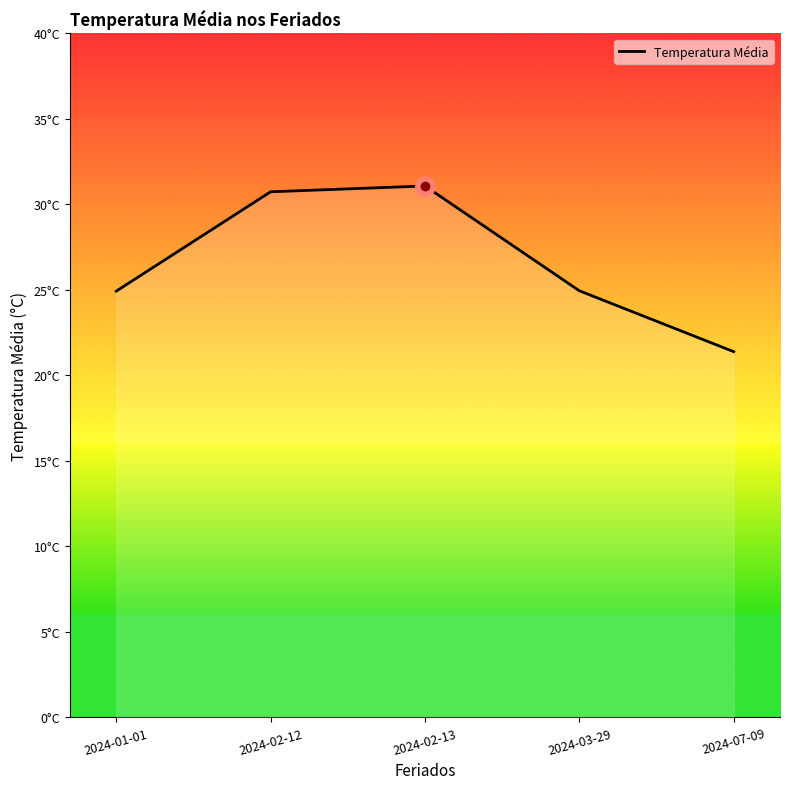

What is the difference between the maximum and minimum values?

9.7